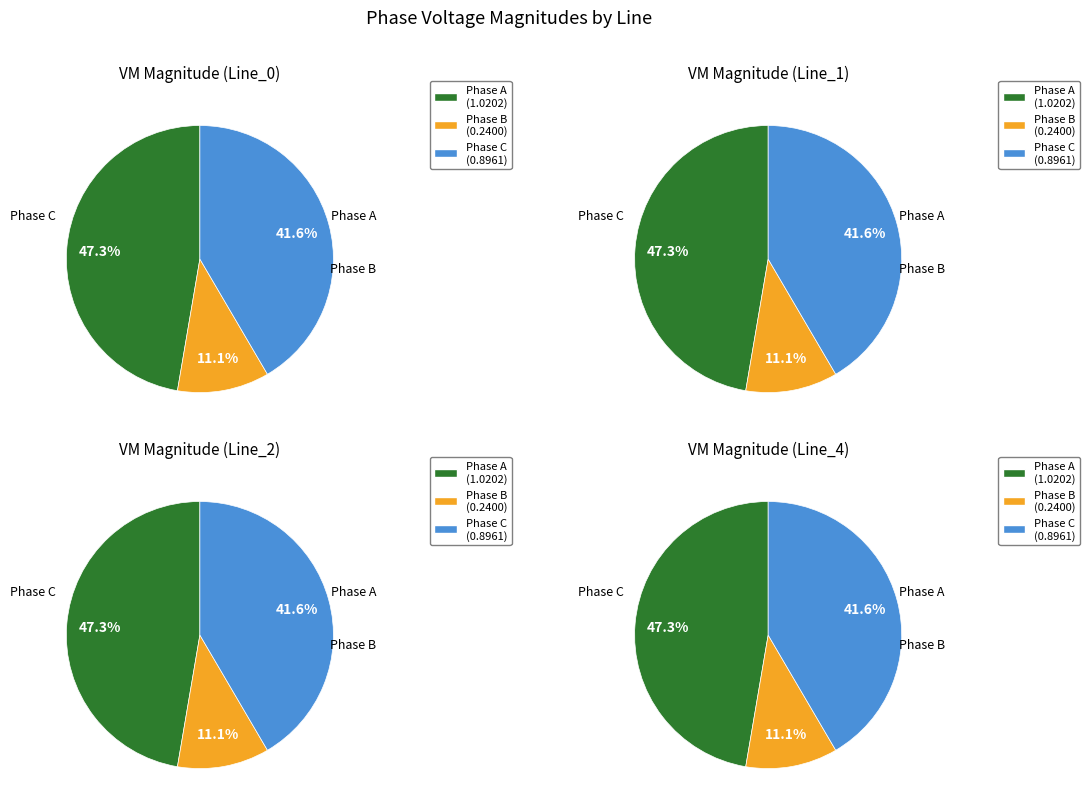

Is there a majority slice in this chart?

No